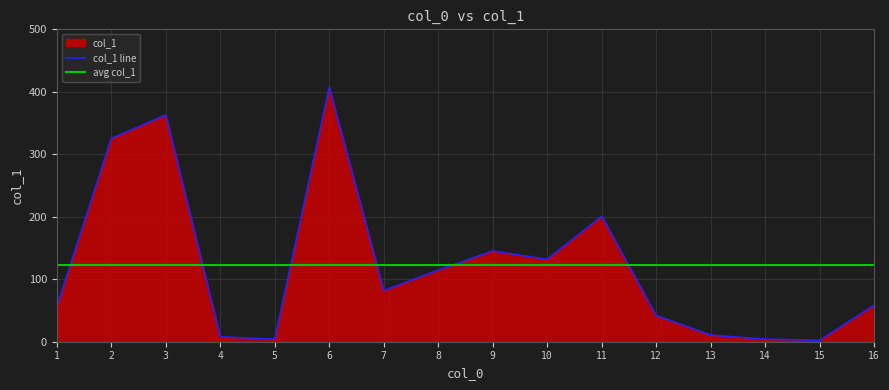

How many interior local valleys (lower than both neighbors) does the data have?

4